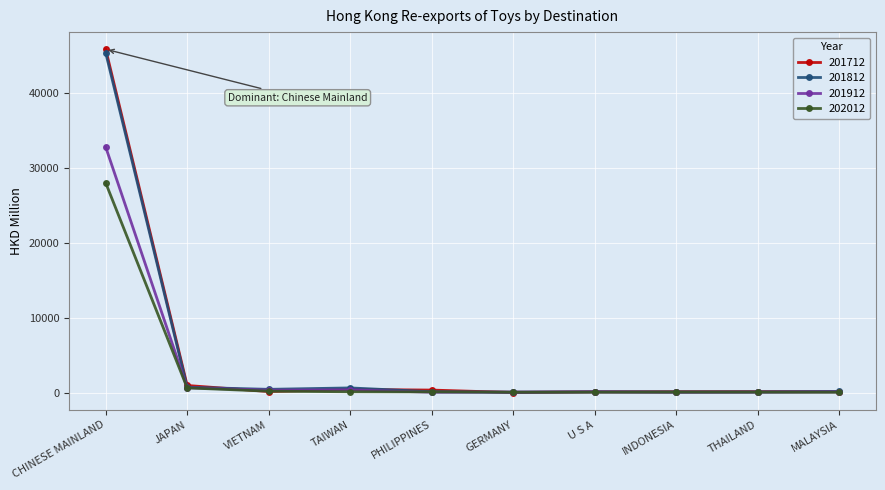

How many lines are shown in the chart?

4